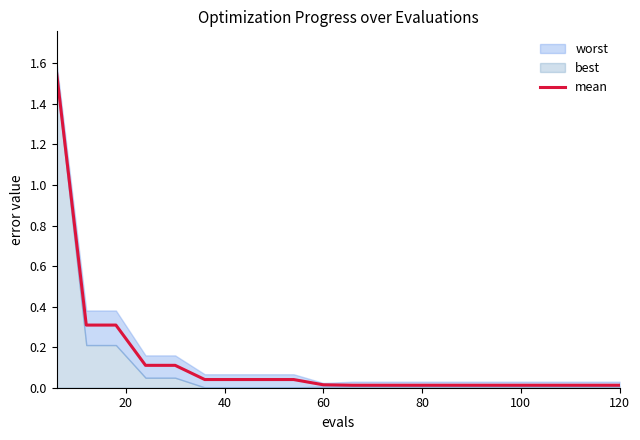

Reading left to right, transcribe all the data shown in this chart.

1.6	0.3	0.3	0.1	0.1	0.0	0.0	0.0	0.0	0.0	0.0	0.0	0.0	0.0	0.0	0.0	0.0	0.0	0.0	0.0